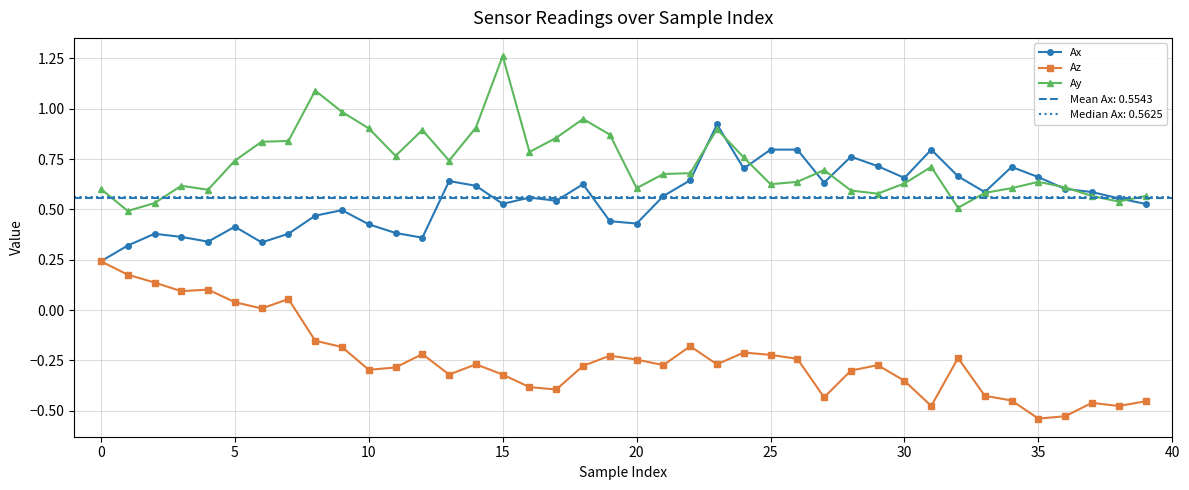

The Ax series shows 0.9 at 23. True or false?

True